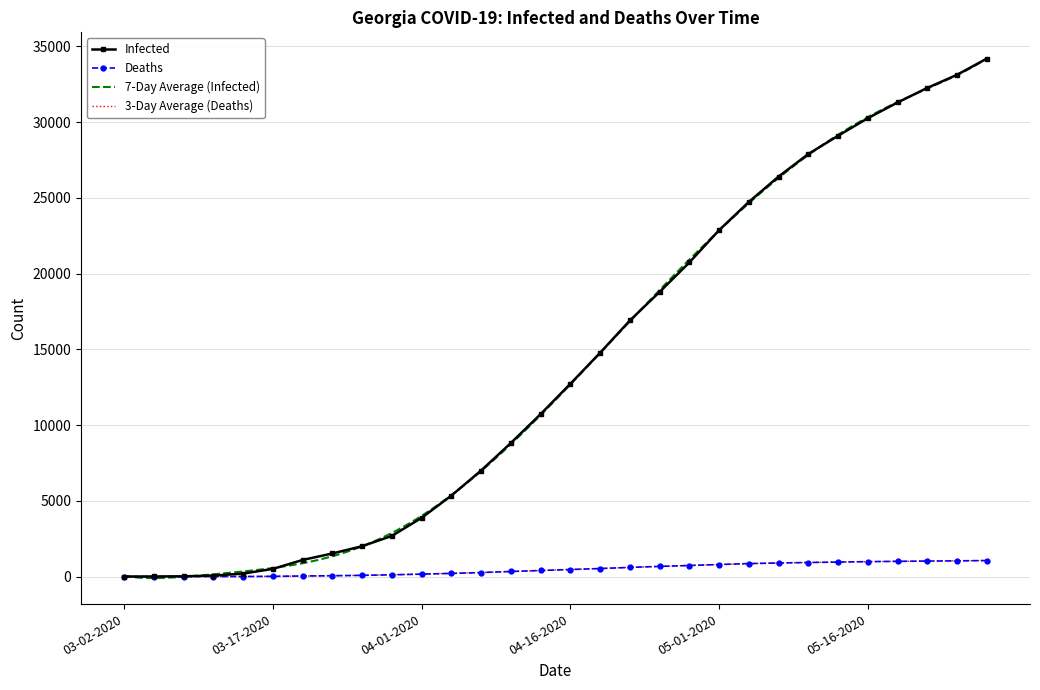

The value of Infected at 04-13-2020 is 10725. True or false?

True